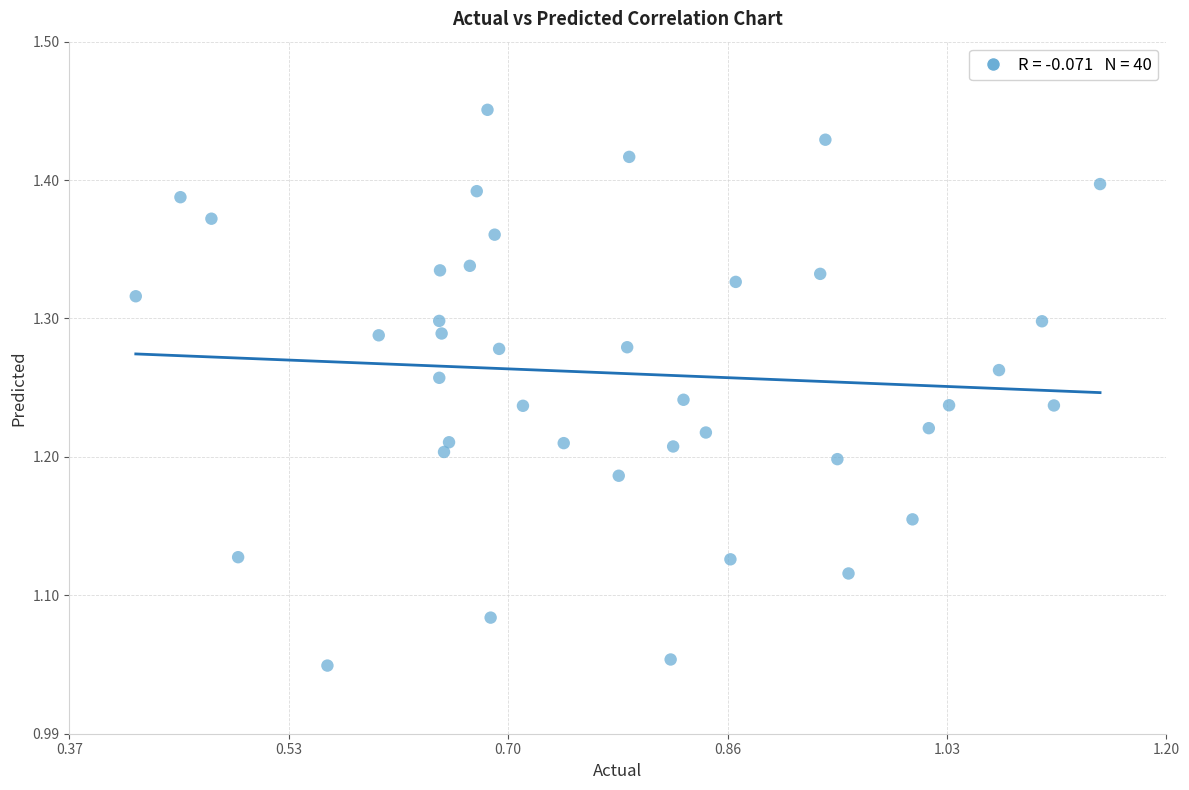

What is the range of X values (max minus min)?

0.7